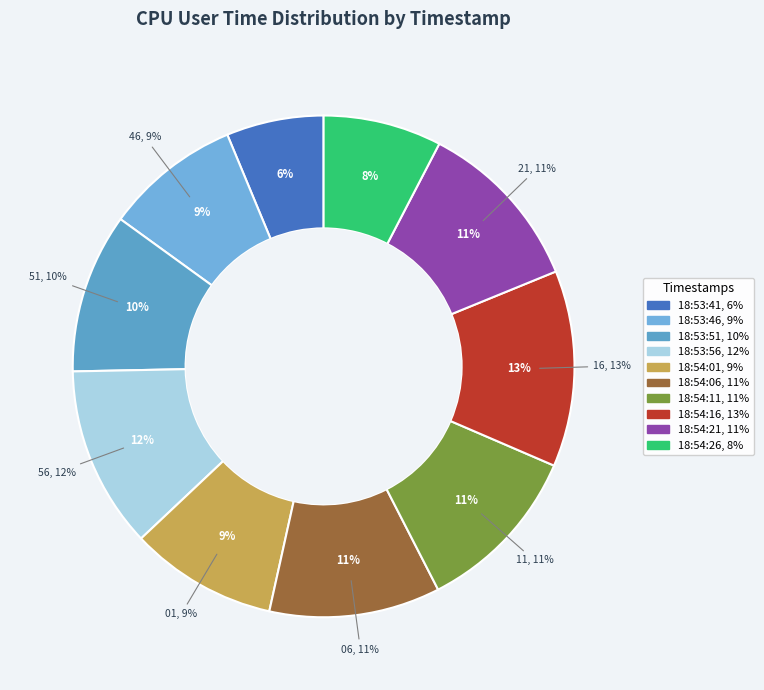

To the nearest percent, what percentage of the pie is 18:53:41?

6%